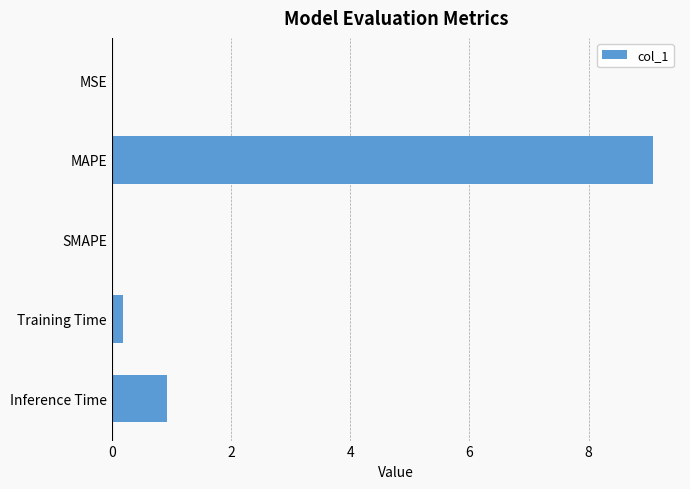

True or false: the data shows 0.2 at Training Time.

True